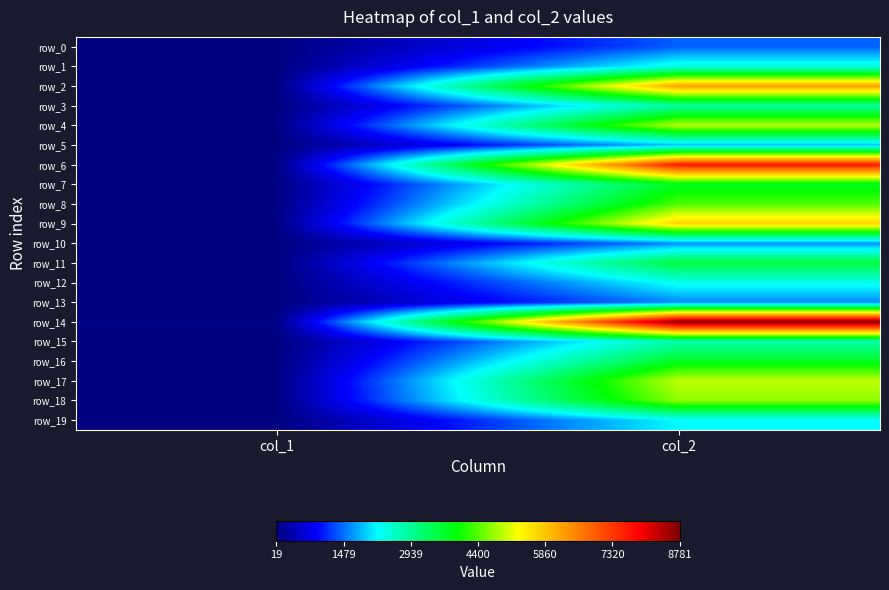

Is the value of row_16 at col_1 greater than the value of row_2 at col_1?

Yes